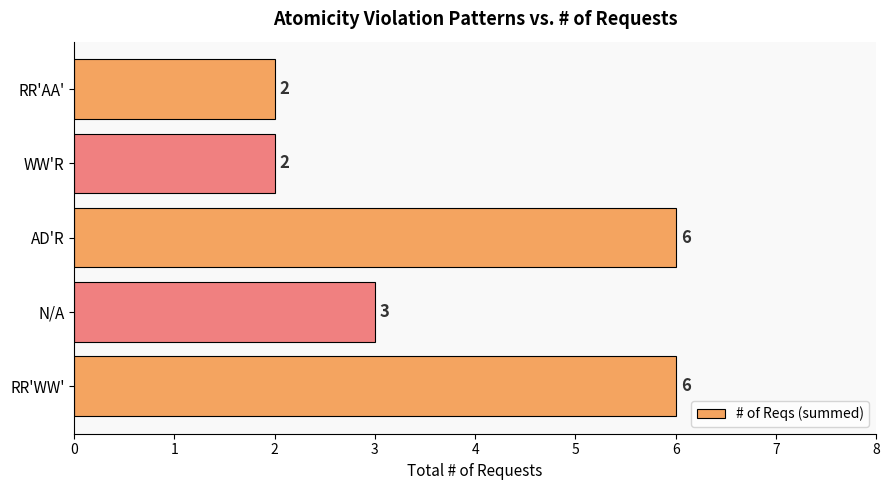

Reading top to bottom, transcribe all the data shown in this chart.

2	2	6	3	6